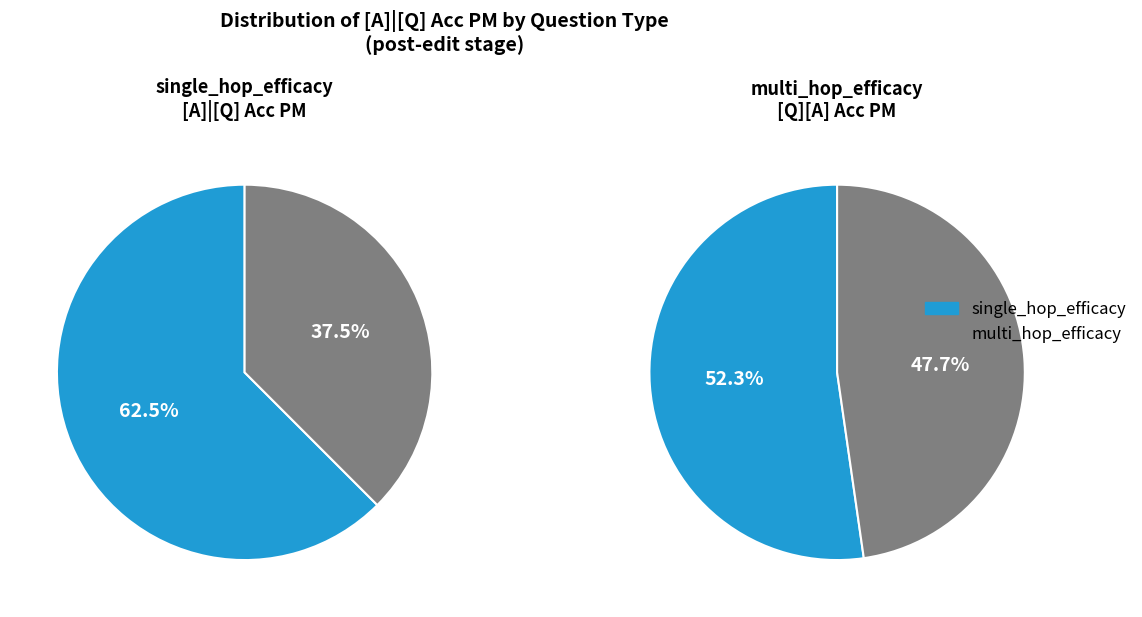

Rank the series by their maximum value, from lowest to highest.

multi_hop_efficacy, single_hop_efficacy